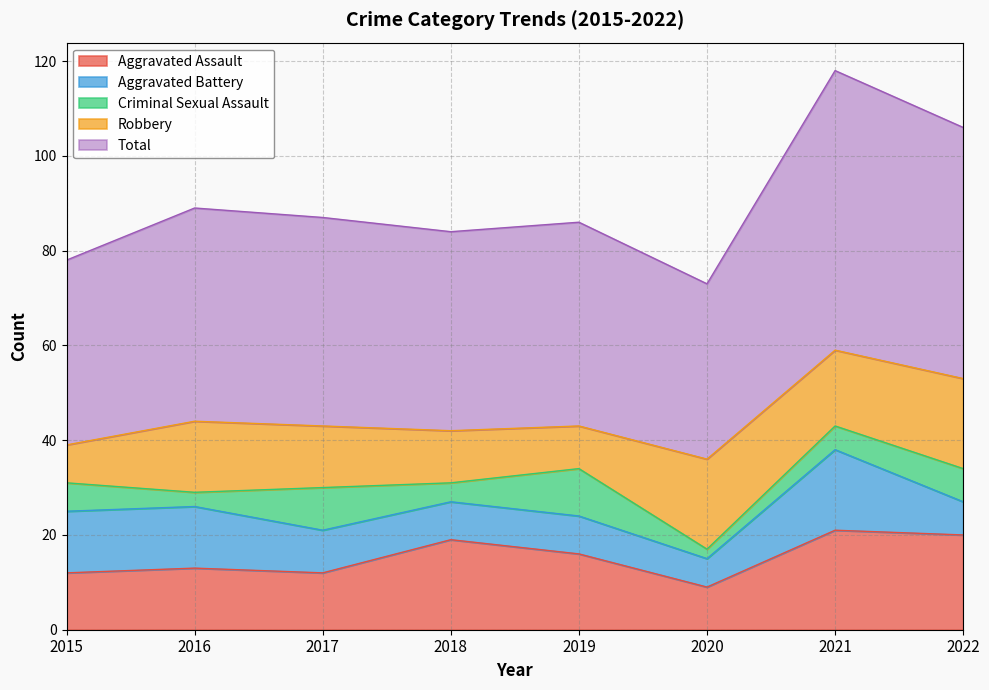

Between 2018 and 2021, which is larger?

2021